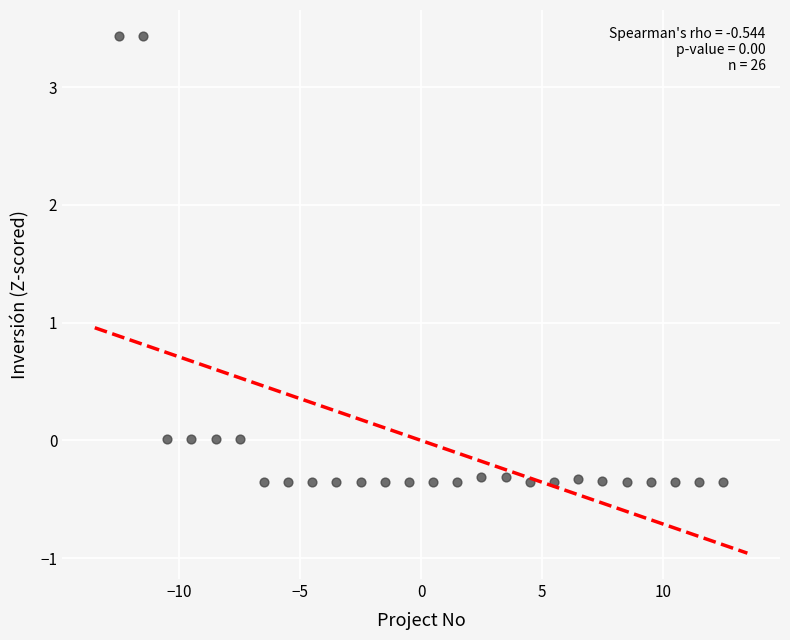

What is the range of X values (max minus min)?

25.0